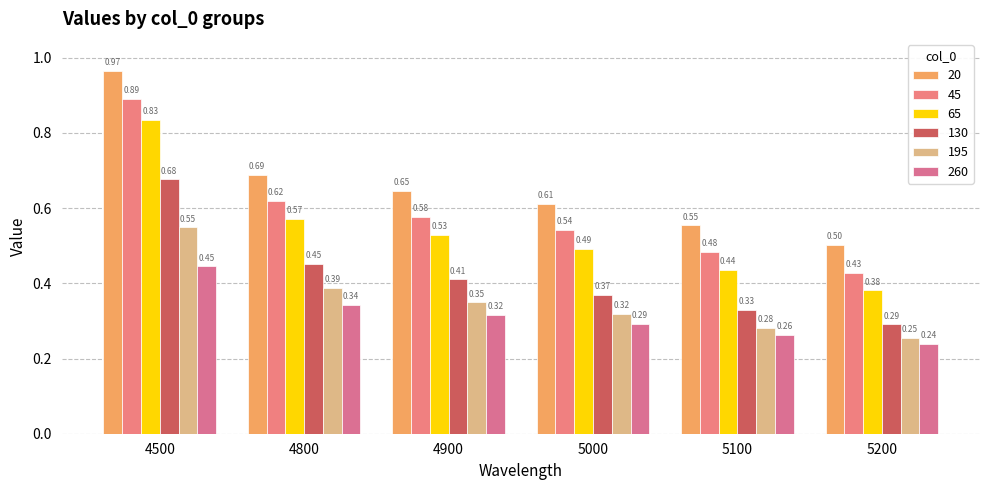

The 195 series shows 0.1 at 5000. True or false?

False